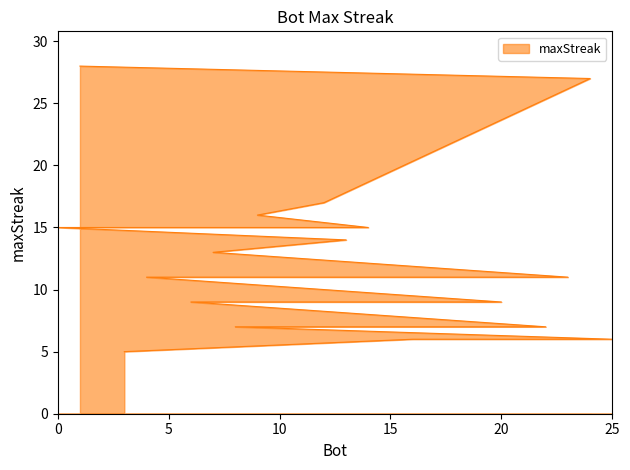

What is the maximum value shown in the chart?

28